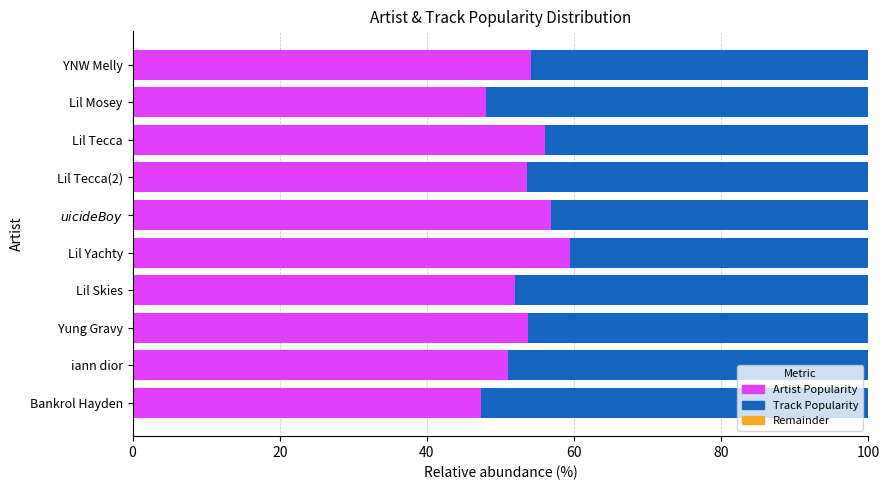

Which category has the highest value in the Artist Popularity series?

Lil Yachty